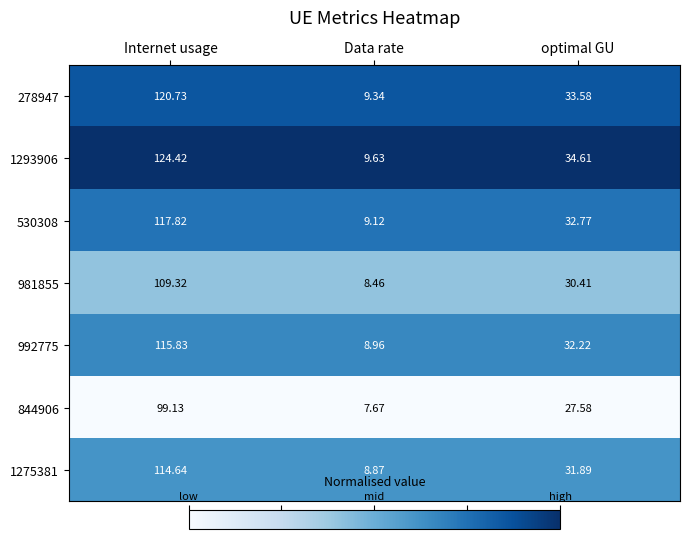

Which category has the lowest value across all series?

Data rate